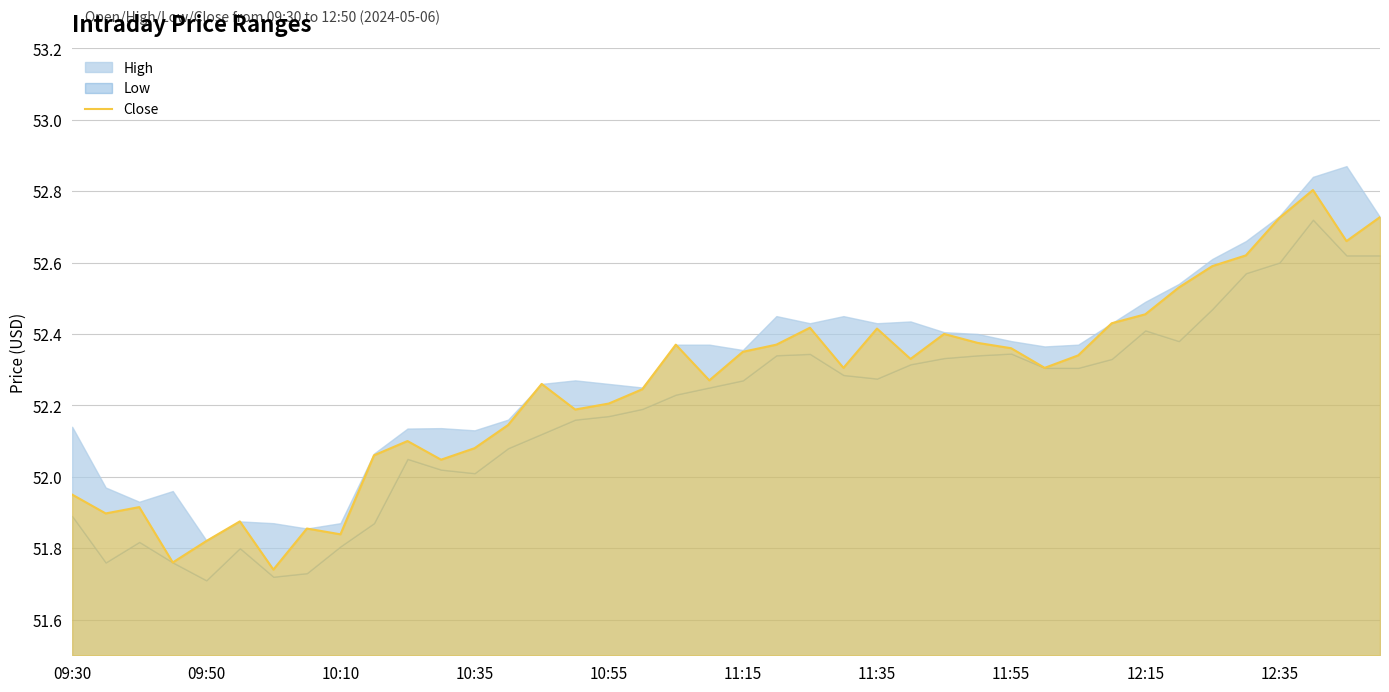

What is the highest value of the Close series?

52.8